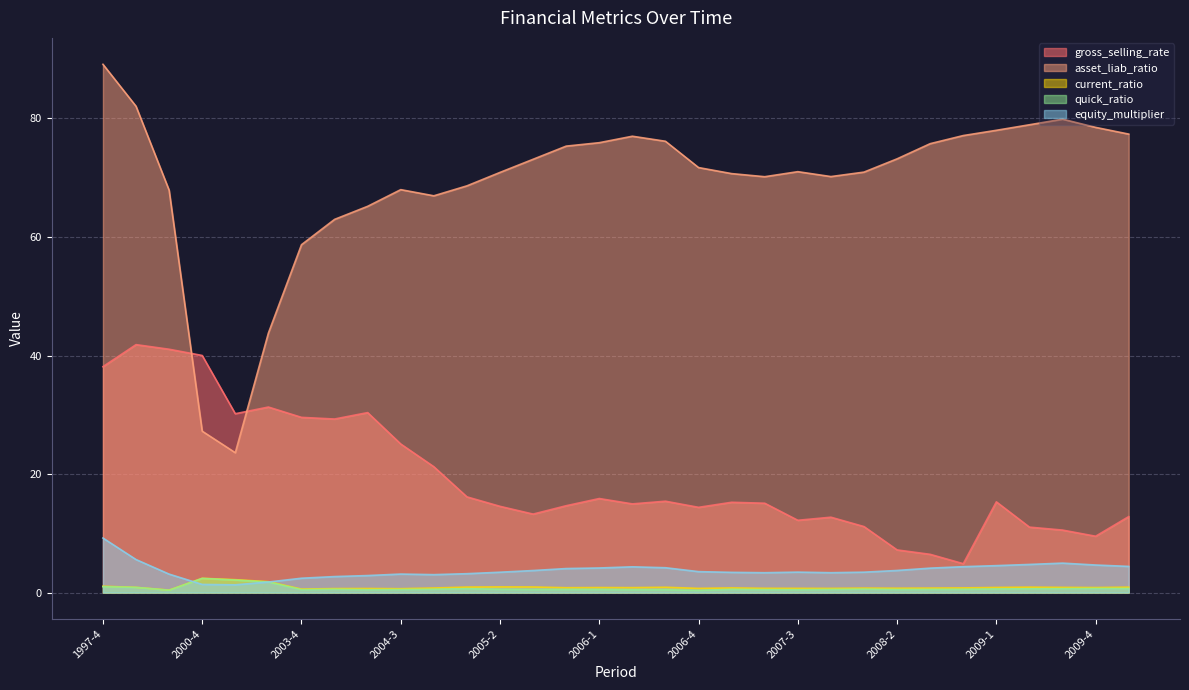

Reading left to right, extract all data points from this chart.

gross_selling_rate: 1997-4=38.1	1998-4=41.8	1999-4=41.1	2000-4=40.0	2001-4=30.2	2002-4=31.3	2003-4=29.6	2004-1=29.3	2004-2=30.4	2004-3=25.1	2004-4=21.2	2005-1=16.1	2005-2=14.6	2005-3=13.2	2005-4=14.7	2006-1=15.9	2006-2=15.0	2006-3=15.4	2006-4=14.4	2007-1=15.2	2007-2=15.1	2007-3=12.2	2007-4=12.7	2008-1=11.1	2008-2=7.2	2008-3=6.5	2008-4=4.9	2009-1=15.3	2009-2=11.0	2009-3=10.5	2009-4=9.5	2010-1=12.8
asset_liab_ratio: 1997-4=89.1	1998-4=82.1	1999-4=67.9	2000-4=27.2	2001-4=23.6	2002-4=43.8	2003-4=58.7	2004-1=63.0	2004-2=65.2	2004-3=68.0	2004-4=66.9	2005-1=68.6	2005-2=70.9	2005-3=73.1	2005-4=75.3	2006-1=75.9	2006-2=77.0	2006-3=76.1	2006-4=71.7	2007-1=70.7	2007-2=70.2	2007-3=71.0	2007-4=70.2	2008-1=70.9	2008-2=73.2	2008-3=75.7	2008-4=77.1	2009-1=78.0	2009-2=78.9	2009-3=79.9	2009-4=78.5	2010-1=77.4
current_ratio: 1997-4=1.1	1998-4=0.9	1999-4=0.4	2000-4=2.4	2001-4=2.2	2002-4=1.8	2003-4=0.6	2004-1=0.7	2004-2=0.7	2004-3=0.7	2004-4=0.8	2005-1=0.9	2005-2=1.0	2005-3=0.9	2005-4=0.8	2006-1=0.8	2006-2=0.8	2006-3=0.9	2006-4=0.7	2007-1=0.8	2007-2=0.7	2007-3=0.7	2007-4=0.7	2008-1=0.8	2008-2=0.7	2008-3=0.8	2008-4=0.8	2009-1=0.9	2009-2=0.9	2009-3=0.9	2009-4=0.8	2010-1=0.9
quick_ratio: 1997-4=1.0	1998-4=0.9	1999-4=0.4	2000-4=2.4	2001-4=2.1	2002-4=1.8	2003-4=0.5	2004-1=0.6	2004-2=0.5	2004-3=0.5	2004-4=0.6	2005-1=0.7	2005-2=0.5	2005-3=0.5	2005-4=0.5	2006-1=0.5	2006-2=0.5	2006-3=0.5	2006-4=0.4	2007-1=0.5	2007-2=0.5	2007-3=0.5	2007-4=0.5	2008-1=0.6	2008-2=0.5	2008-3=0.5	2008-4=0.5	2009-1=0.6	2009-2=0.6	2009-3=0.7	2009-4=0.7	2010-1=0.7
equity_multiplier: 1997-4=9.2	1998-4=5.6	1999-4=3.1	2000-4=1.4	2001-4=1.3	2002-4=1.8	2003-4=2.4	2004-1=2.7	2004-2=2.9	2004-3=3.1	2004-4=3.0	2005-1=3.2	2005-2=3.4	2005-3=3.7	2005-4=4.1	2006-1=4.2	2006-2=4.3	2006-3=4.2	2006-4=3.5	2007-1=3.4	2007-2=3.4	2007-3=3.5	2007-4=3.4	2008-1=3.4	2008-2=3.7	2008-3=4.1	2008-4=4.4	2009-1=4.5	2009-2=4.7	2009-3=5.0	2009-4=4.6	2010-1=4.4